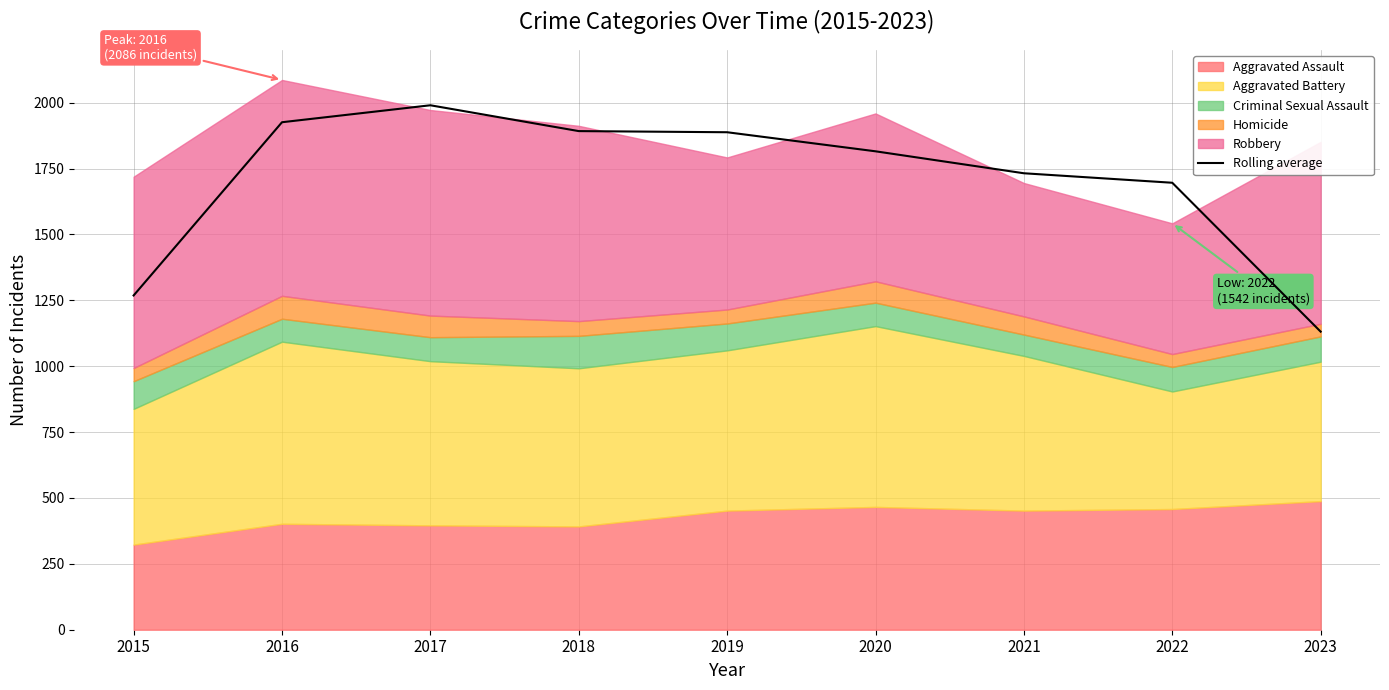

List the labels in order of value, largest first.

2017, 2016, 2018, 2019, 2020, 2021, 2022, 2015, 2023